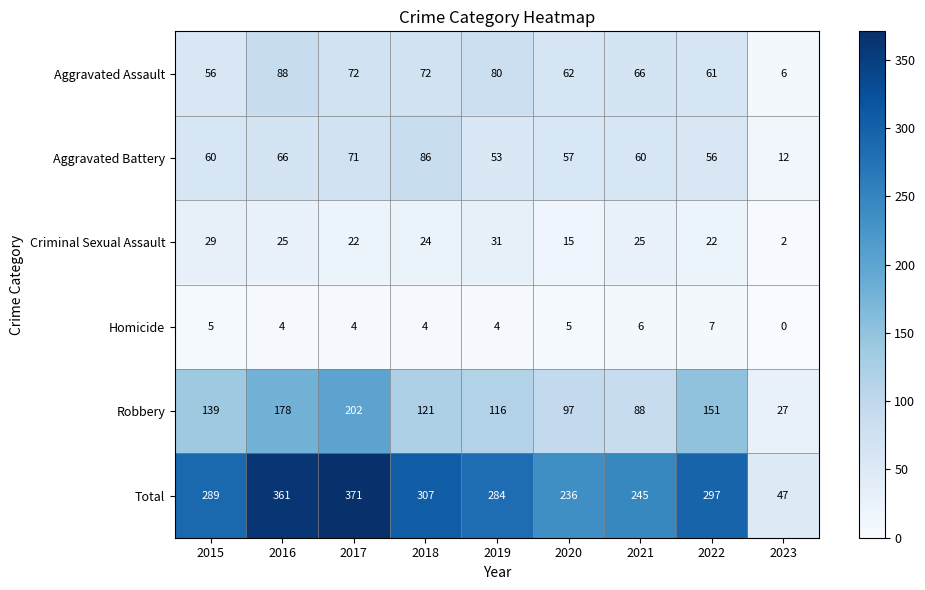

What is the average value of the Total series?

271